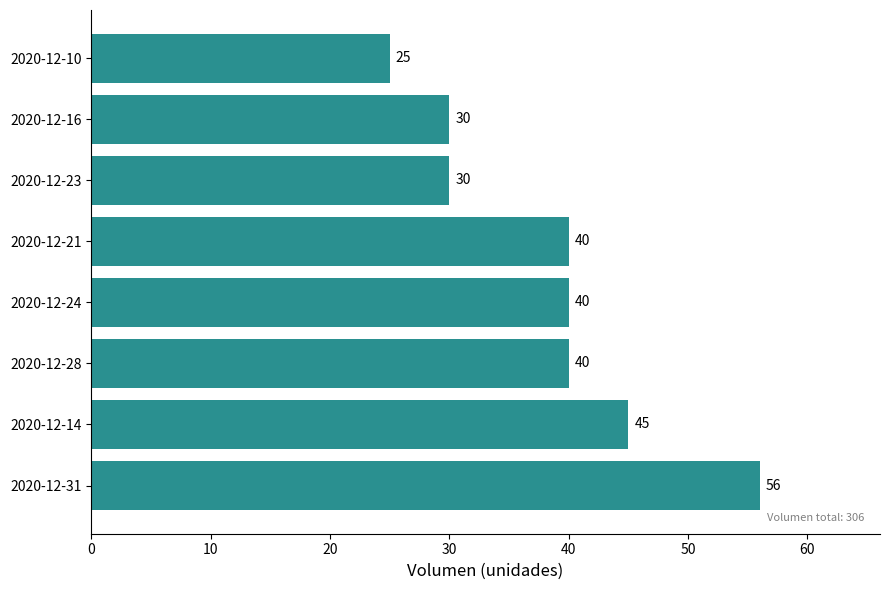

Reading top to bottom, what are all the values shown in this chart?

2020-12-10=25	2020-12-16=30	2020-12-23=30	2020-12-21=40	2020-12-24=40	2020-12-28=40	2020-12-14=45	2020-12-31=56